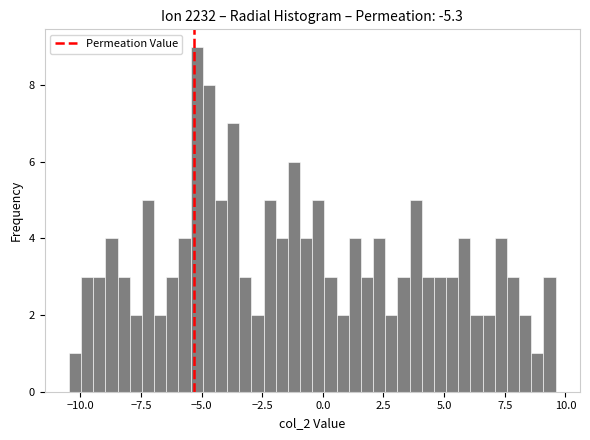

Around what value on the x-axis is the tallest bar? Give the approximate position of its centre, as read against the axis.

-5.0